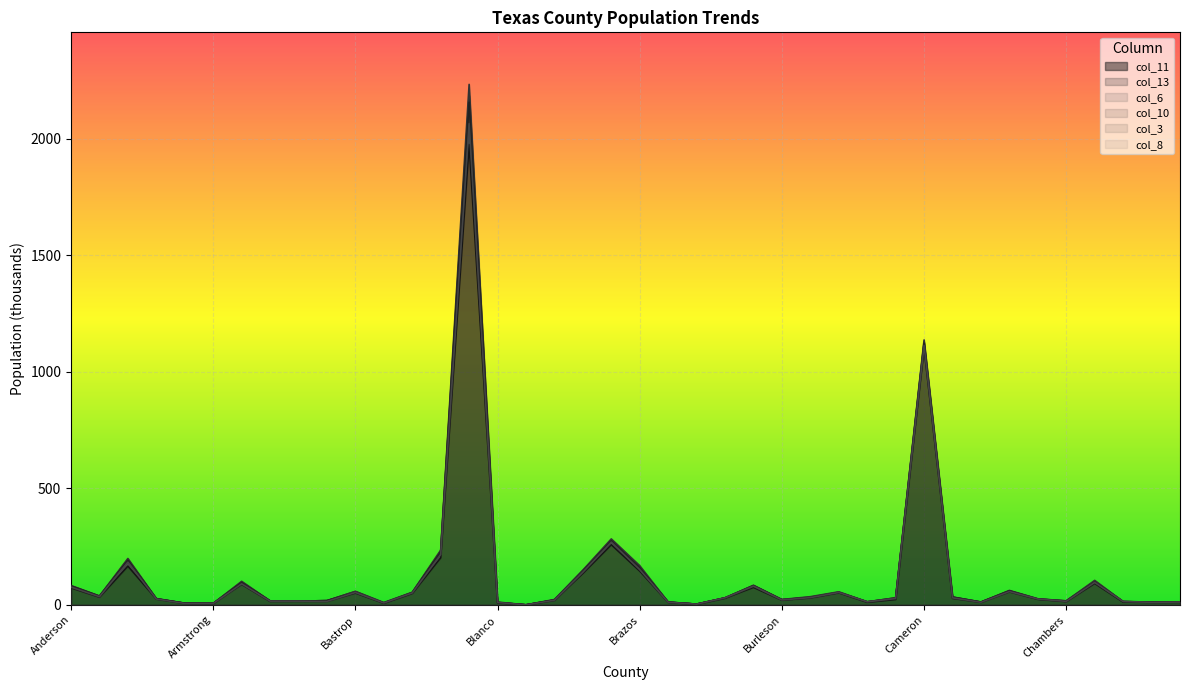

Reading right to left, transcribe all the data shown in this chart.

col_11: 12	12	14	101	17	25	60	12	33	1128	30	13	54	33	22	83	30	3	12	161	276	147	21	0	10	2186	229	53	8	57	18	16	17	97	6	7	26	194	37	81
col_13: 12	12	14	105	17	26	62	12	34	1137	30	13	56	35	23	84	30	3	12	168	283	149	23	0	12	2234	235	54	10	58	18	16	17	101	6	7	27	199	38	83
col_6: 12	11	14	94	14	25	57	11	29	1110	27	11	53	30	21	79	30	3	11	148	264	140	20	0	9	2041	212	50	7	52	15	16	15	89	6	6	25	176	33	75
col_10: 12	11	14	98	16	25	60	12	33	1123	27	13	53	31	22	82	30	3	11	159	275	144	21	0	10	2157	227	52	8	53	18	16	17	96	6	7	26	191	37	81
col_3: 11	11	12	92	14	24	56	11	28	1101	23	11	52	30	20	75	29	3	11	145	258	135	20	0	9	1976	202	49	7	51	15	16	15	88	6	6	25	166	33	73
col_8: 12	11	14	96	15	25	57	11	30	1113	27	13	53	31	21	80	30	3	11	151	269	140	20	0	10	2065	216	51	8	53	15	16	16	90	6	6	25	183	35	76